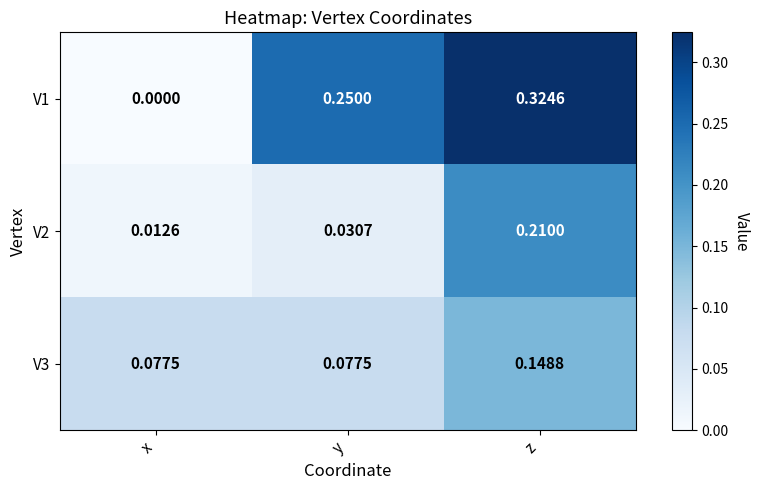

List the series in order of their overall mean, lowest first.

V2, V3, V1